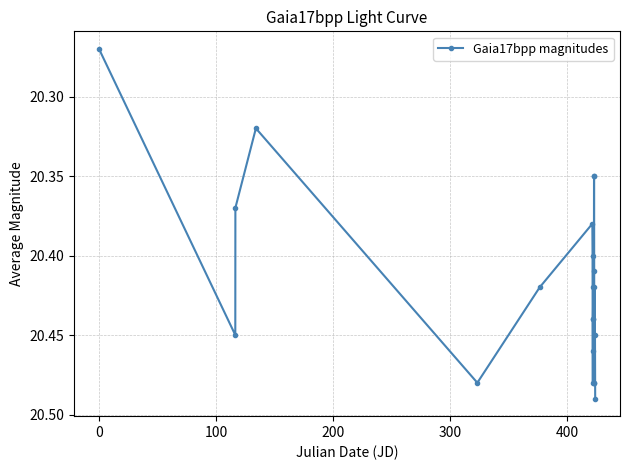

Count the values in the range 20 to 21.

21